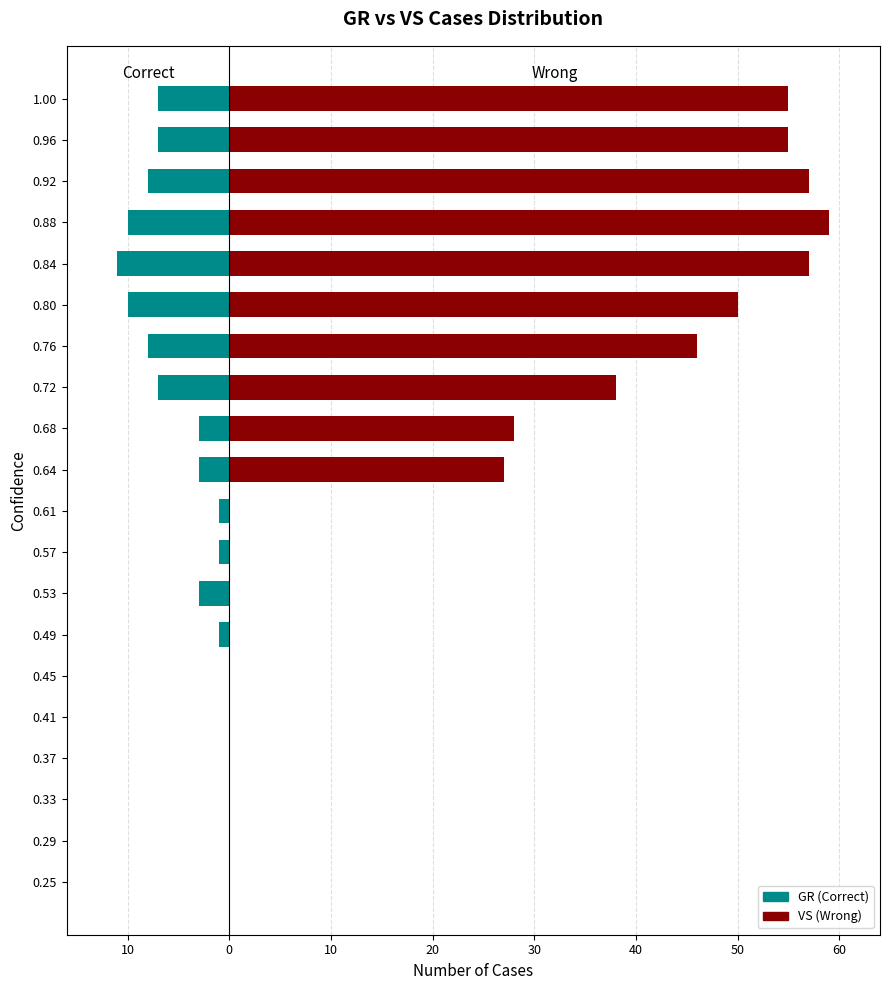

How many values in the VS (Wrong) series are below 27?

10